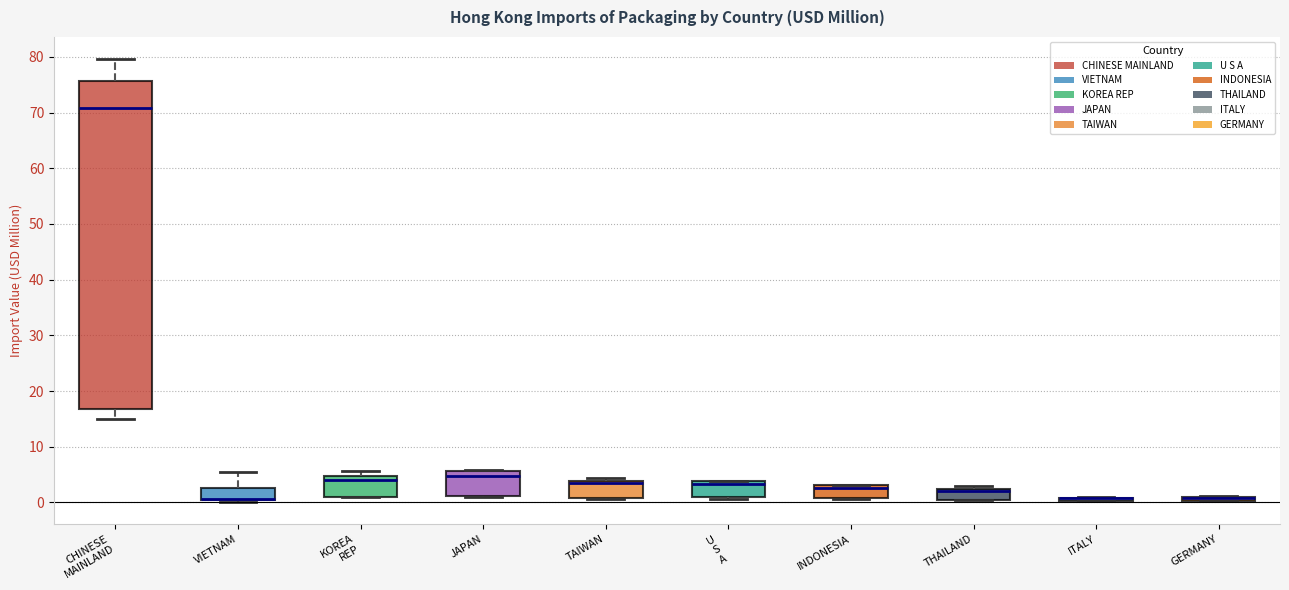

Which box is the tallest, from its lower edge to its upper edge?

CHINESE MAINLAND